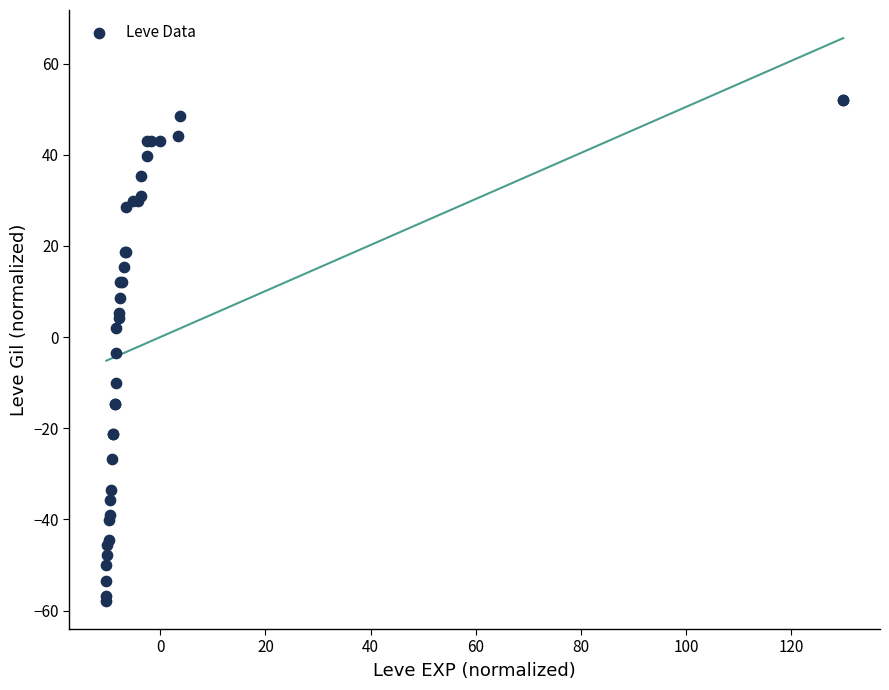

What Y value in the scatter plot is closest to -2?

-3.5